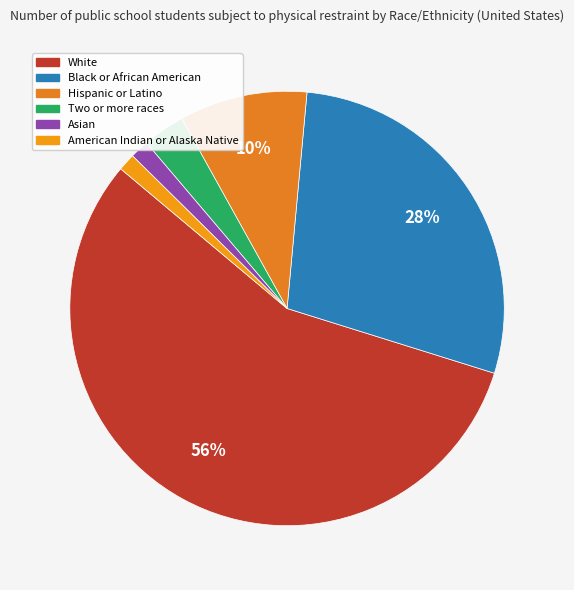

To the nearest percent, what percentage of the pie is White?

56%